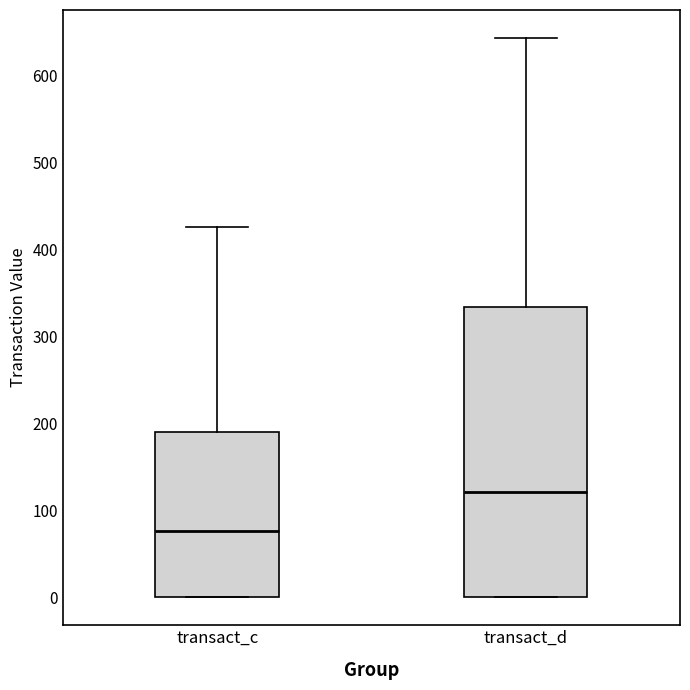

Which box is the tallest, from its lower edge to its upper edge?

transact_d